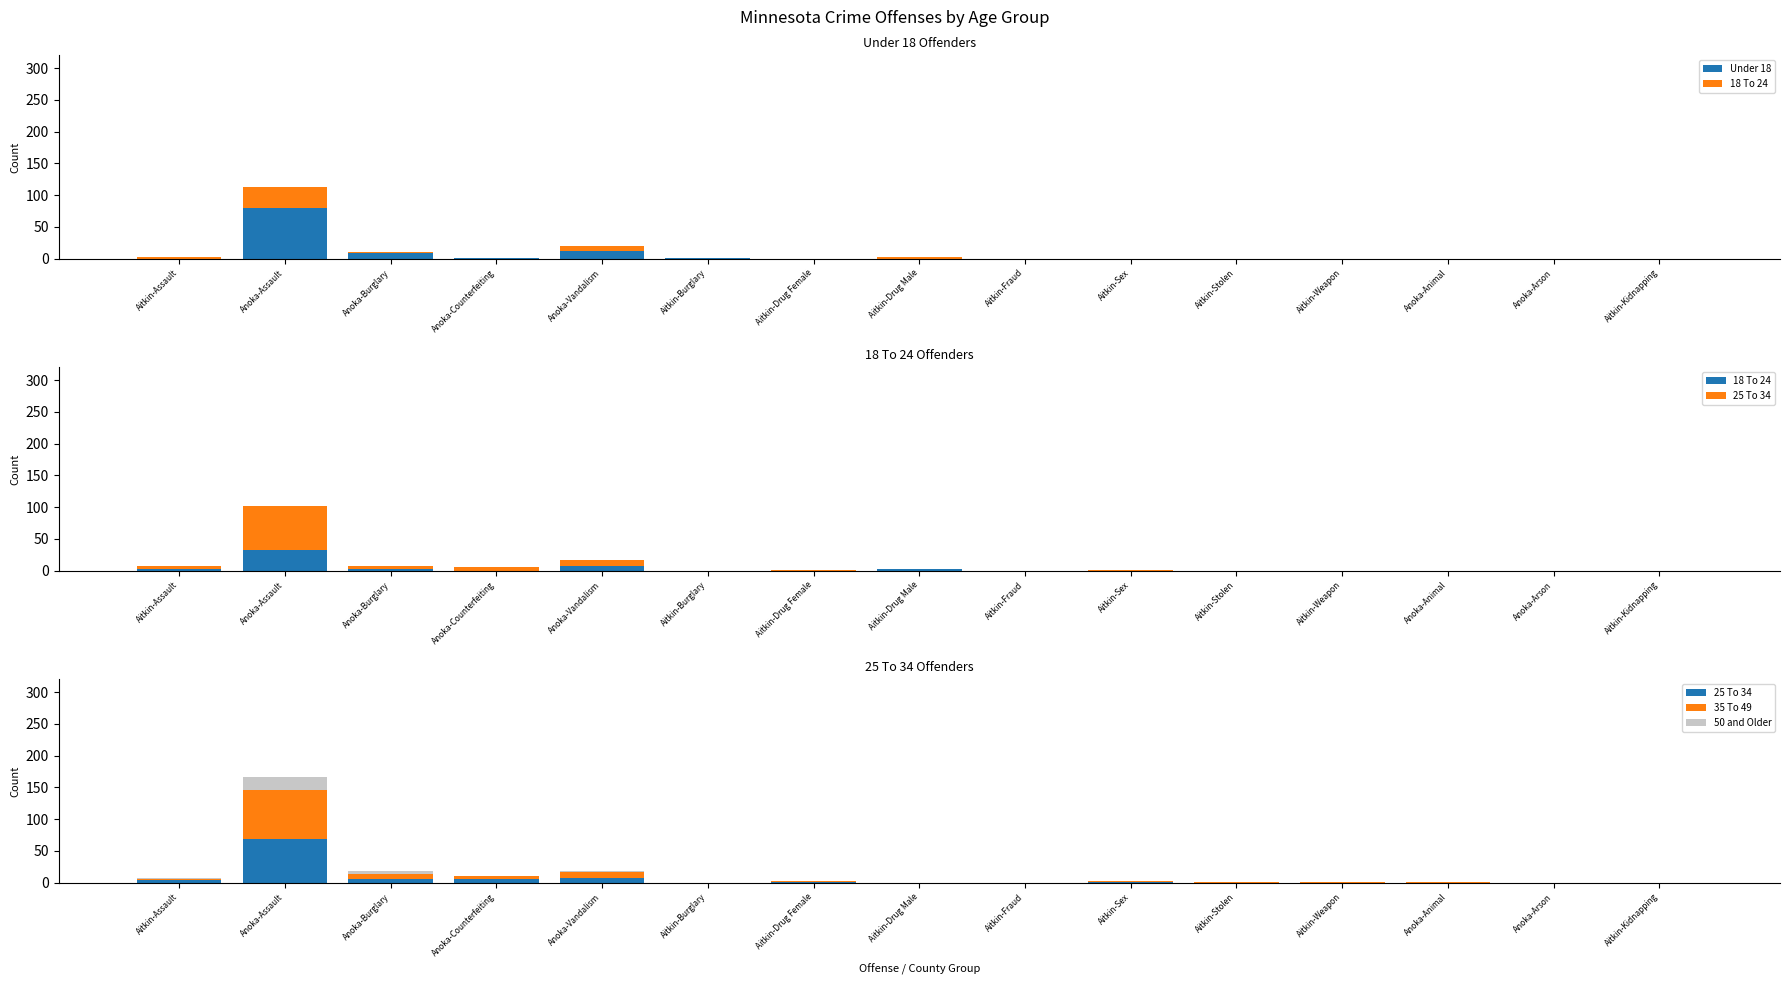

Which category has the lowest value across all series?

Aitkin-Assault